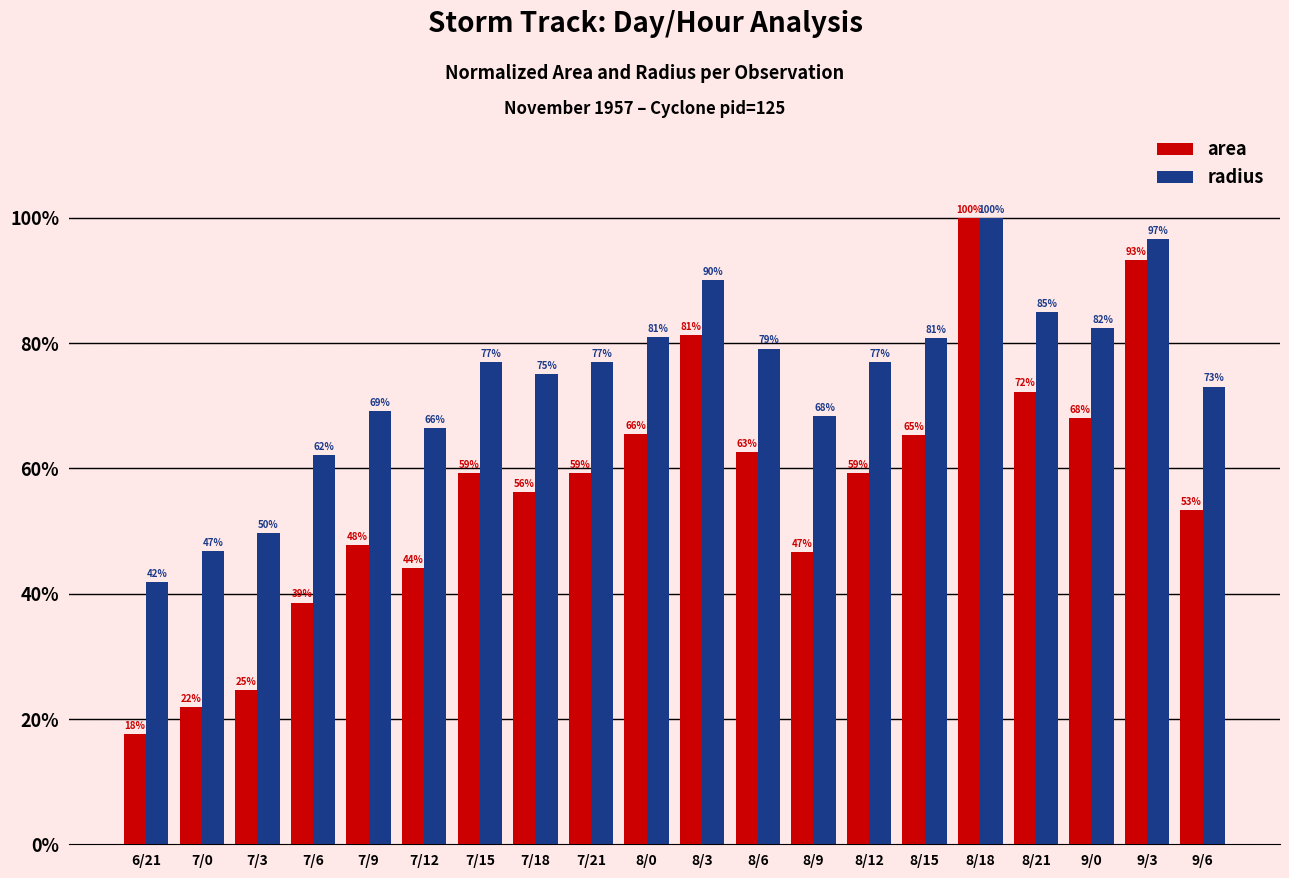

How many values in the area series exceed 59?

11